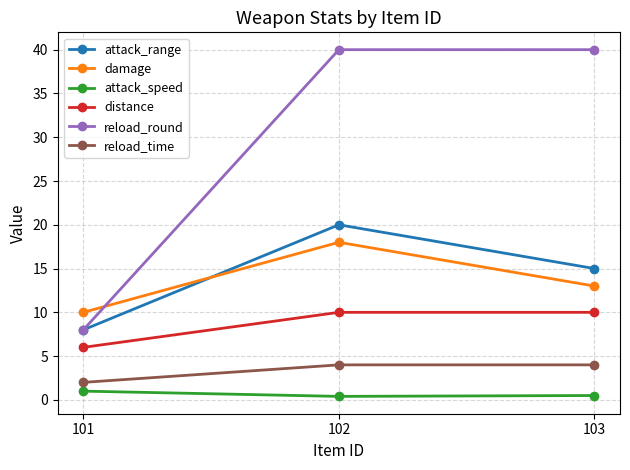

Is this an area chart (filled region under the line)?

No